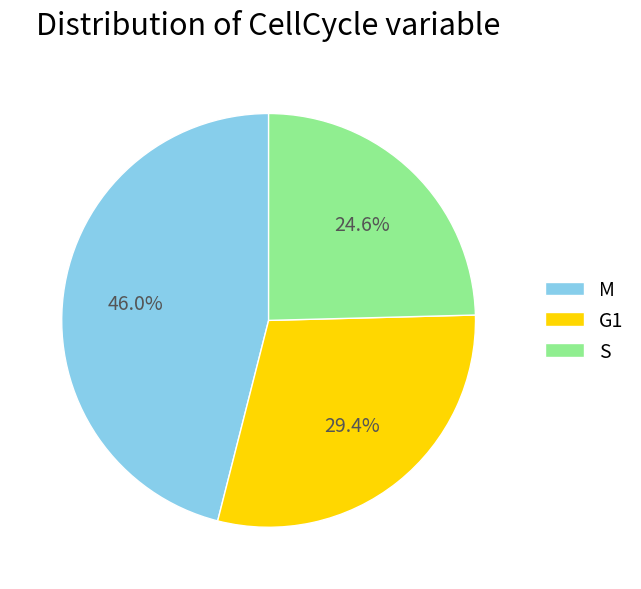

Between M and G1, which is larger?

M